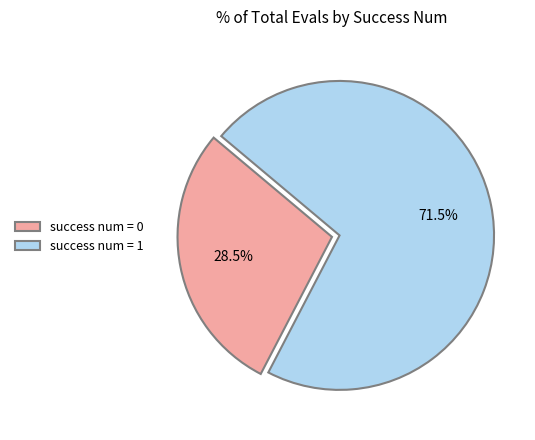

How many segments does this pie chart have?

2